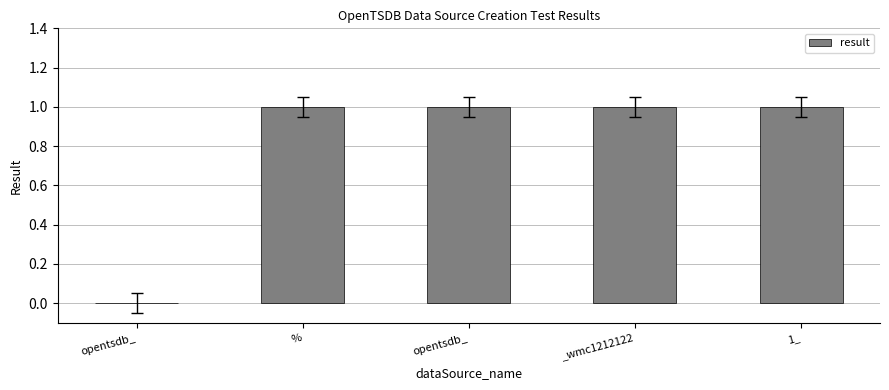

What is the label of the 2nd bar from the left?

%